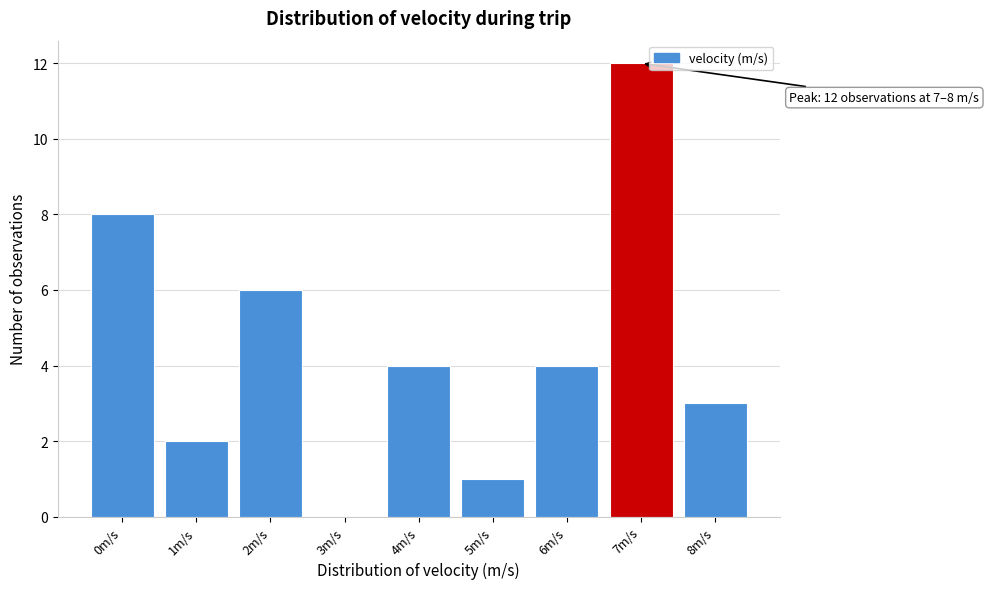

Reading left to right, list all the values displayed in this chart.

0m/s=8	1m/s=2	2m/s=6	3m/s=0	4m/s=4	5m/s=1	6m/s=4	7m/s=12	8m/s=3